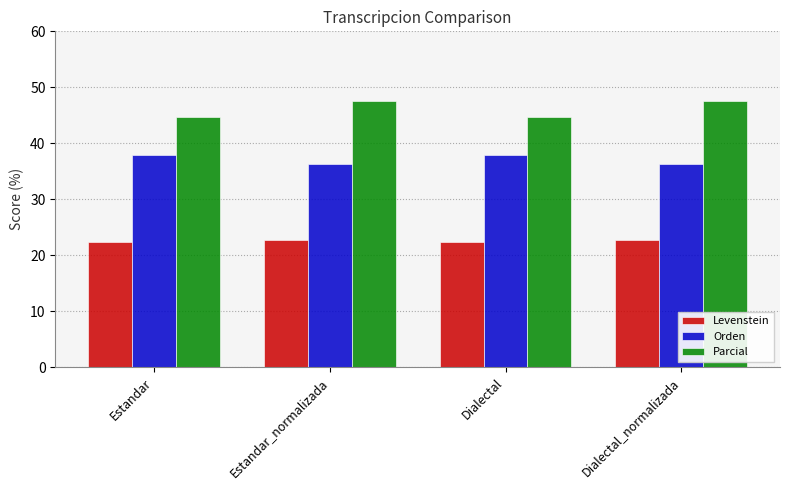

What is the total value across all series at Dialectal?

105.0